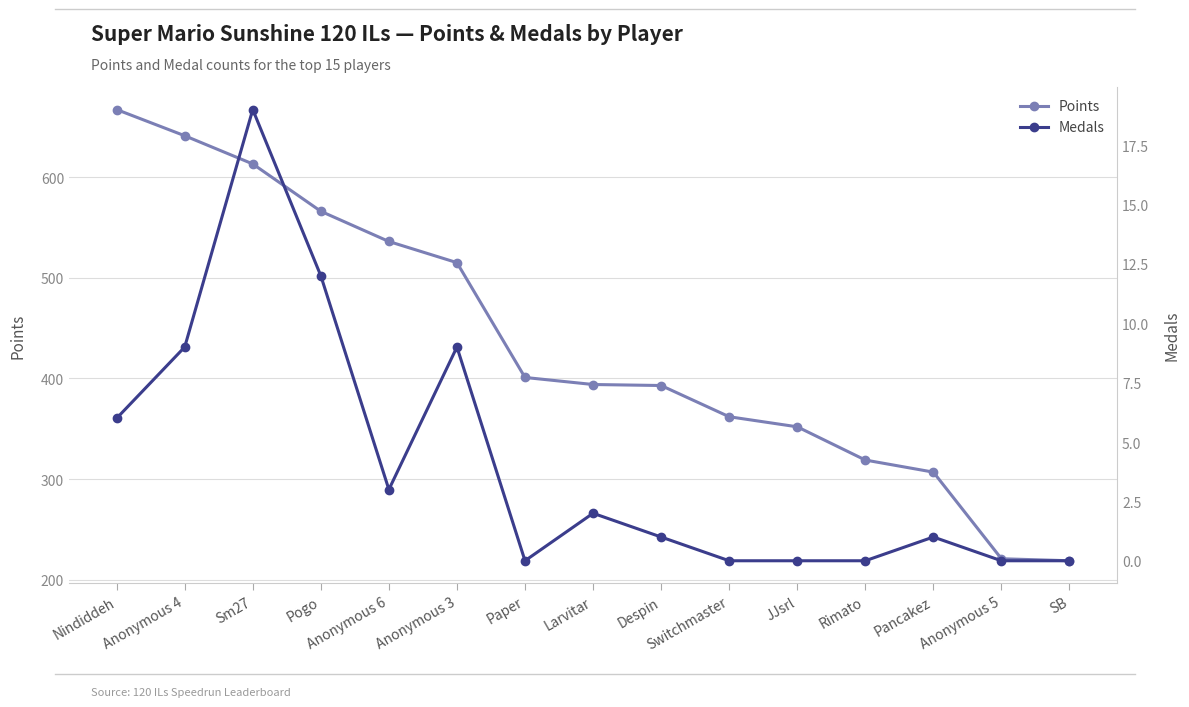

Where does the Points series first go above 394?

Nindiddeh